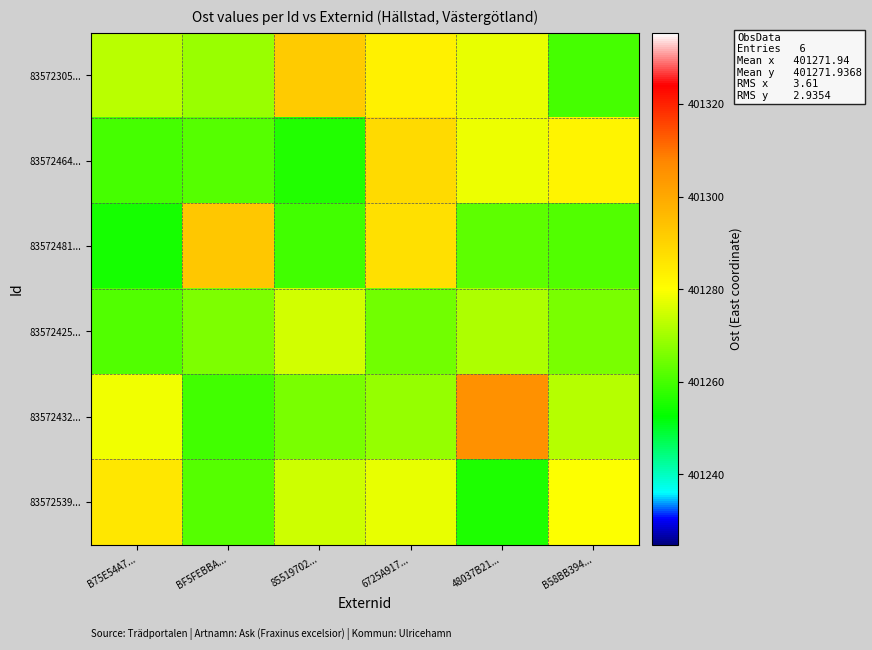

What is the difference between the highest and lowest values at B75E54A7...?

30.6